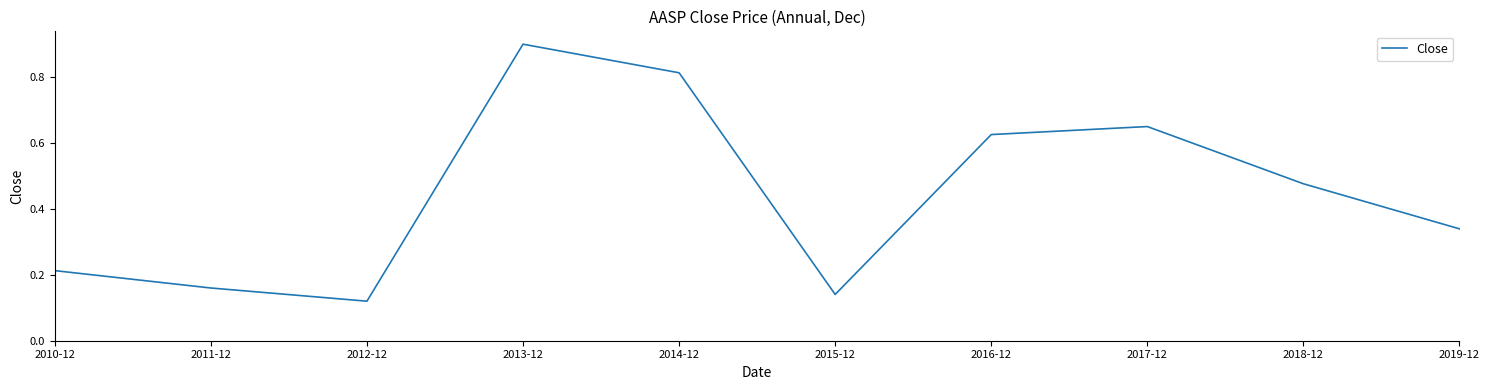

What position from the left is 2018-12?

9